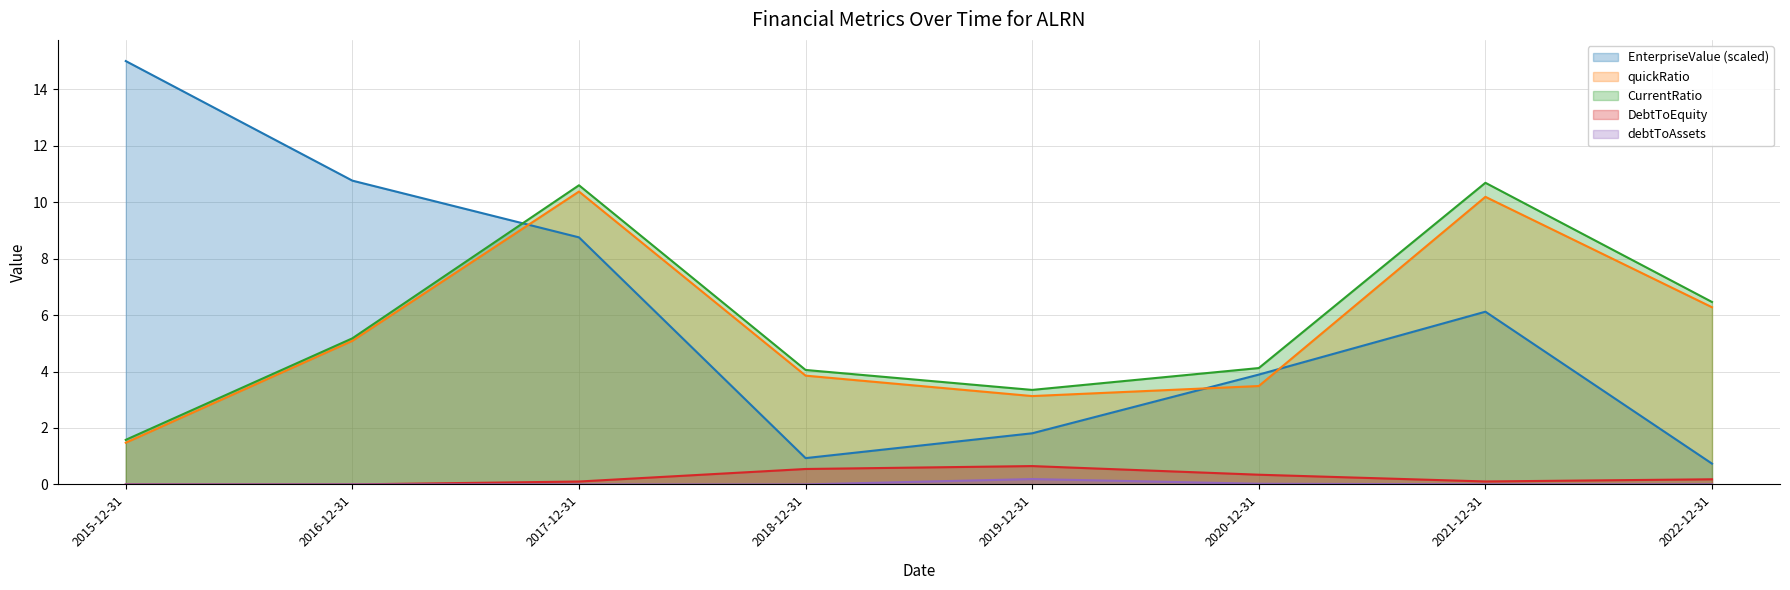

Between 2017-12-31 and 2020-12-31, which is larger?

2017-12-31